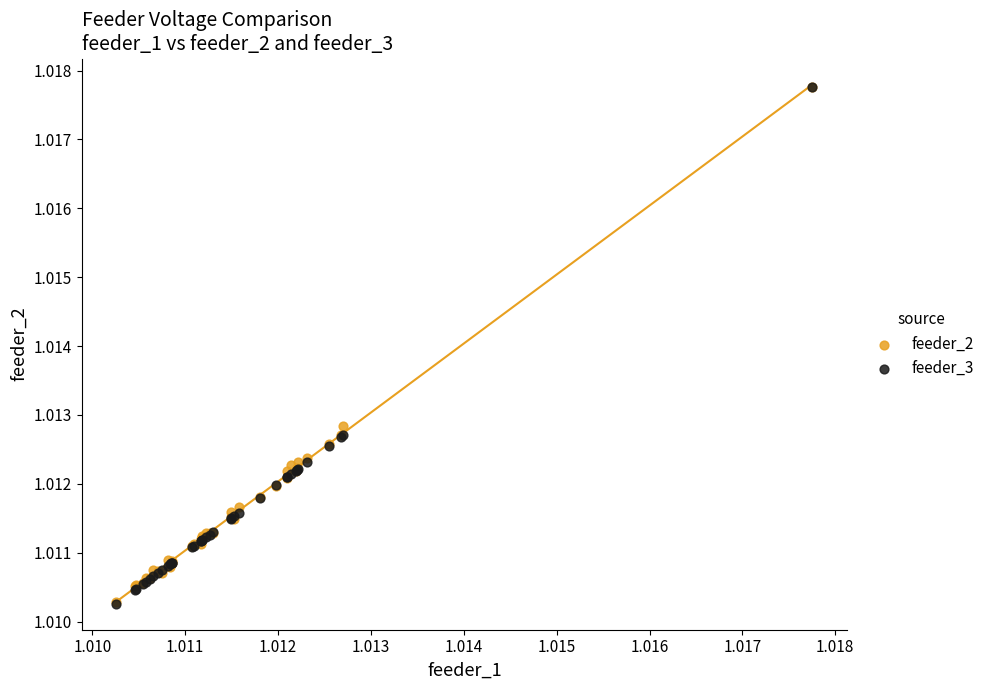

What are all the series names shown in the legend?

feeder_2, feeder_3